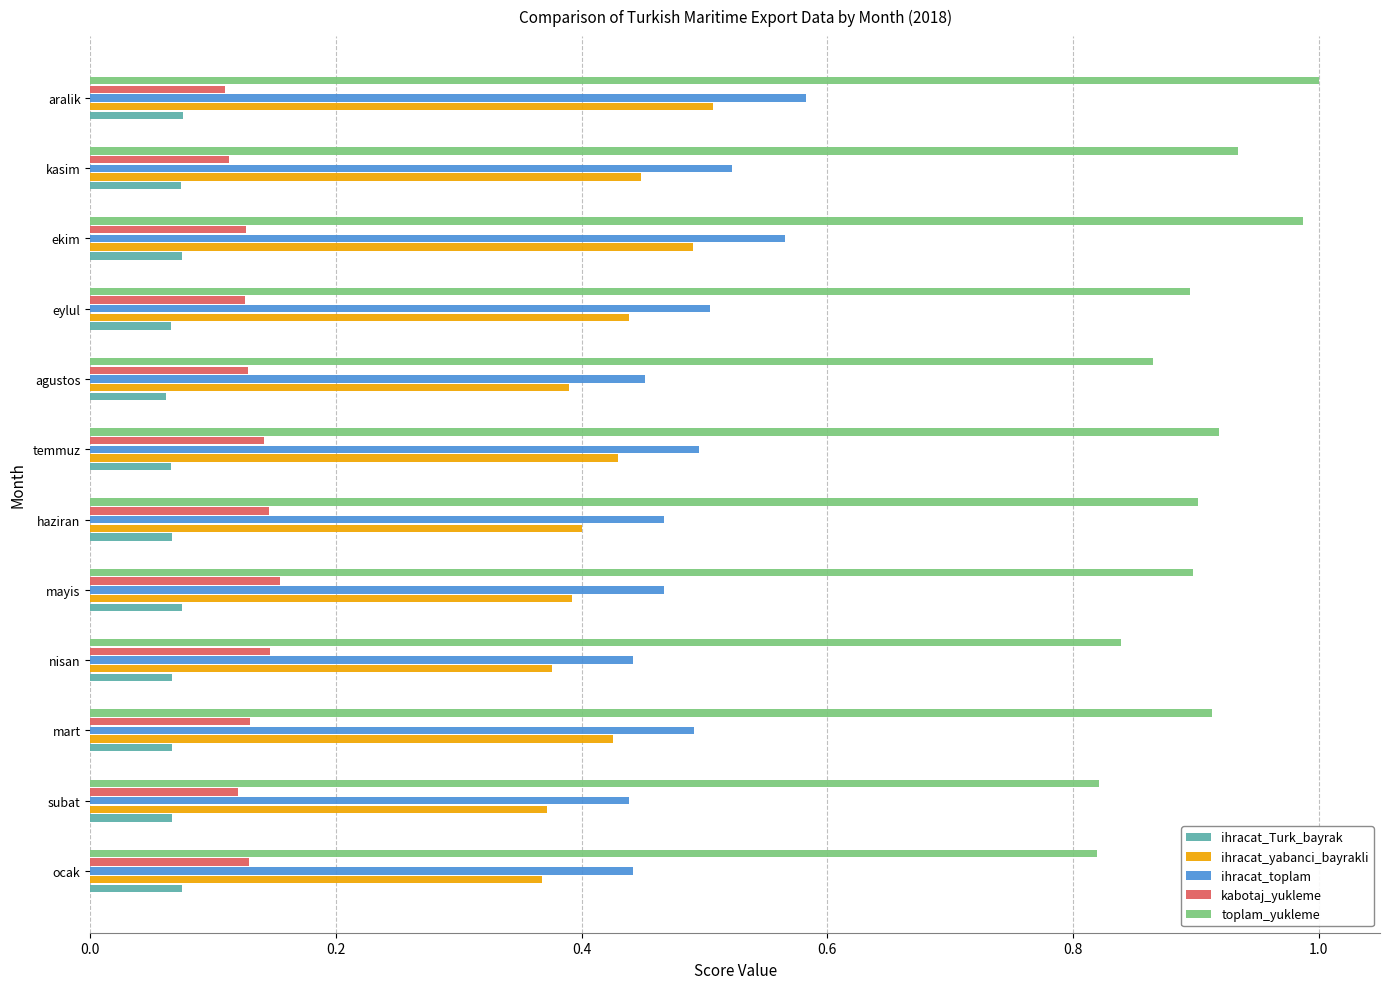

Which series has the largest range (max minus min)?

toplam_yukleme